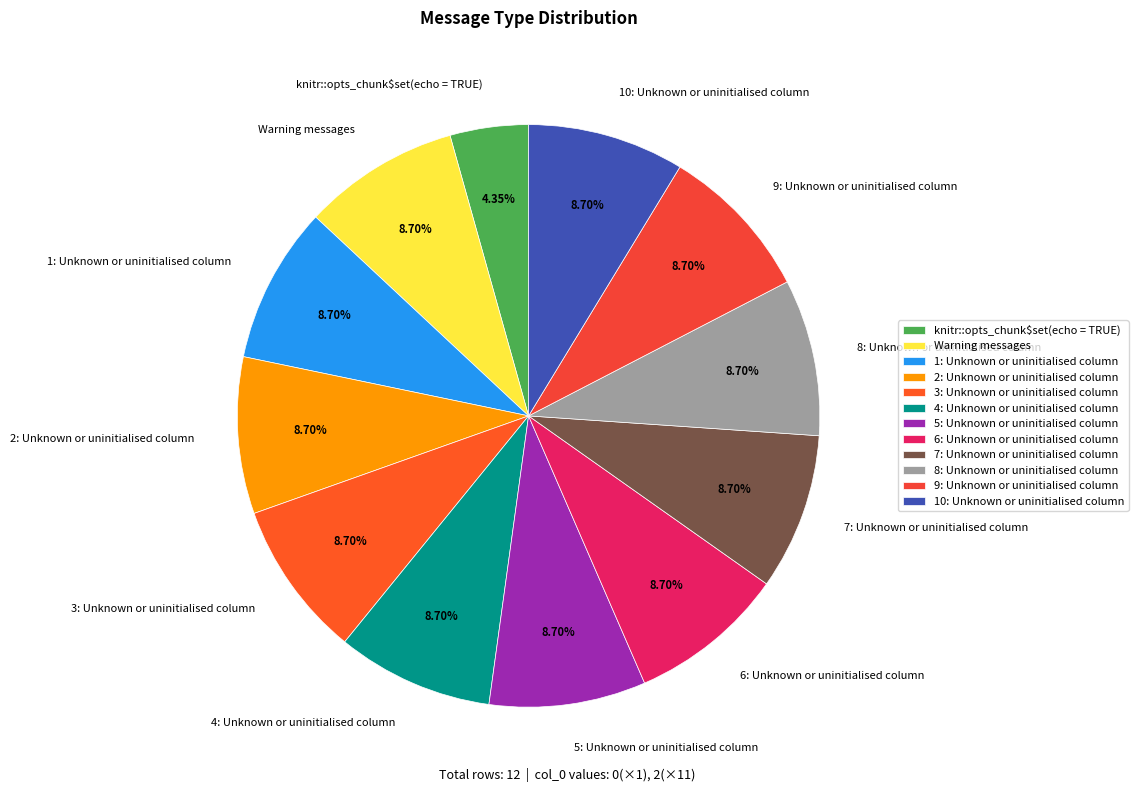

Which slice is the smallest?

knitr::opts_chunk$set(echo = TRUE)